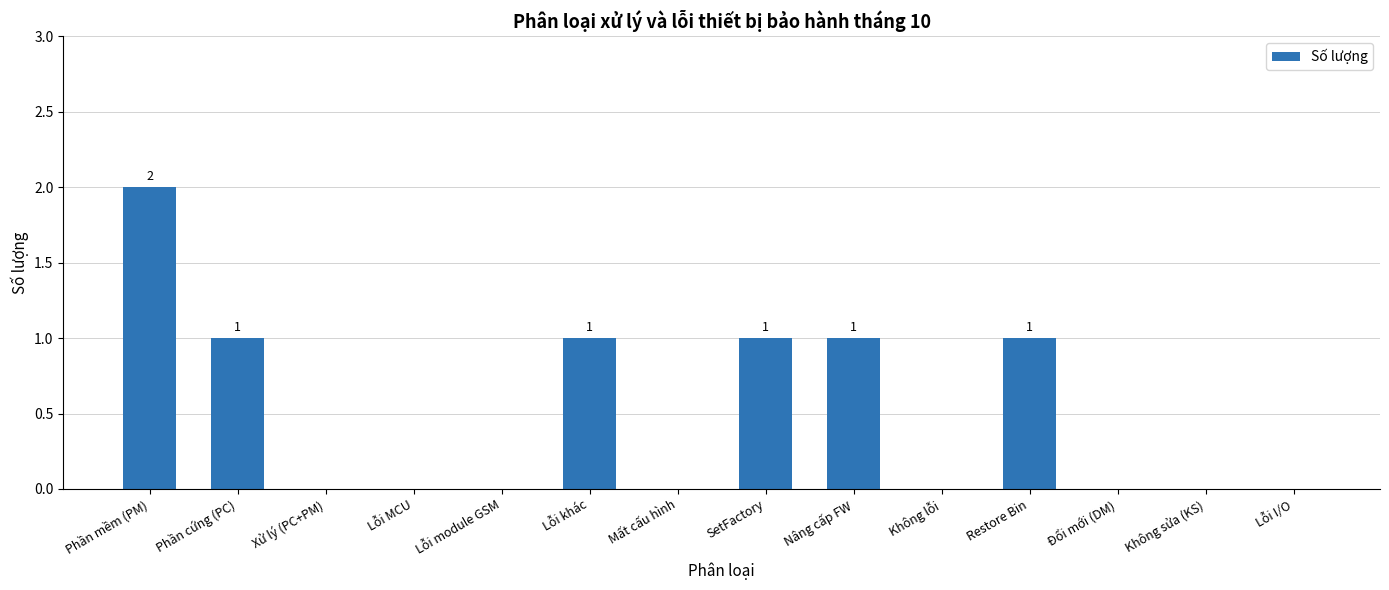

What is the maximum value shown in the chart?

2